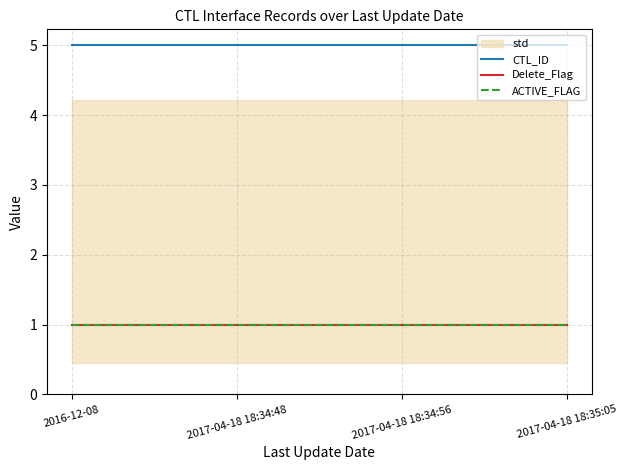

What is the lowest value of the CTL_ID series?

5